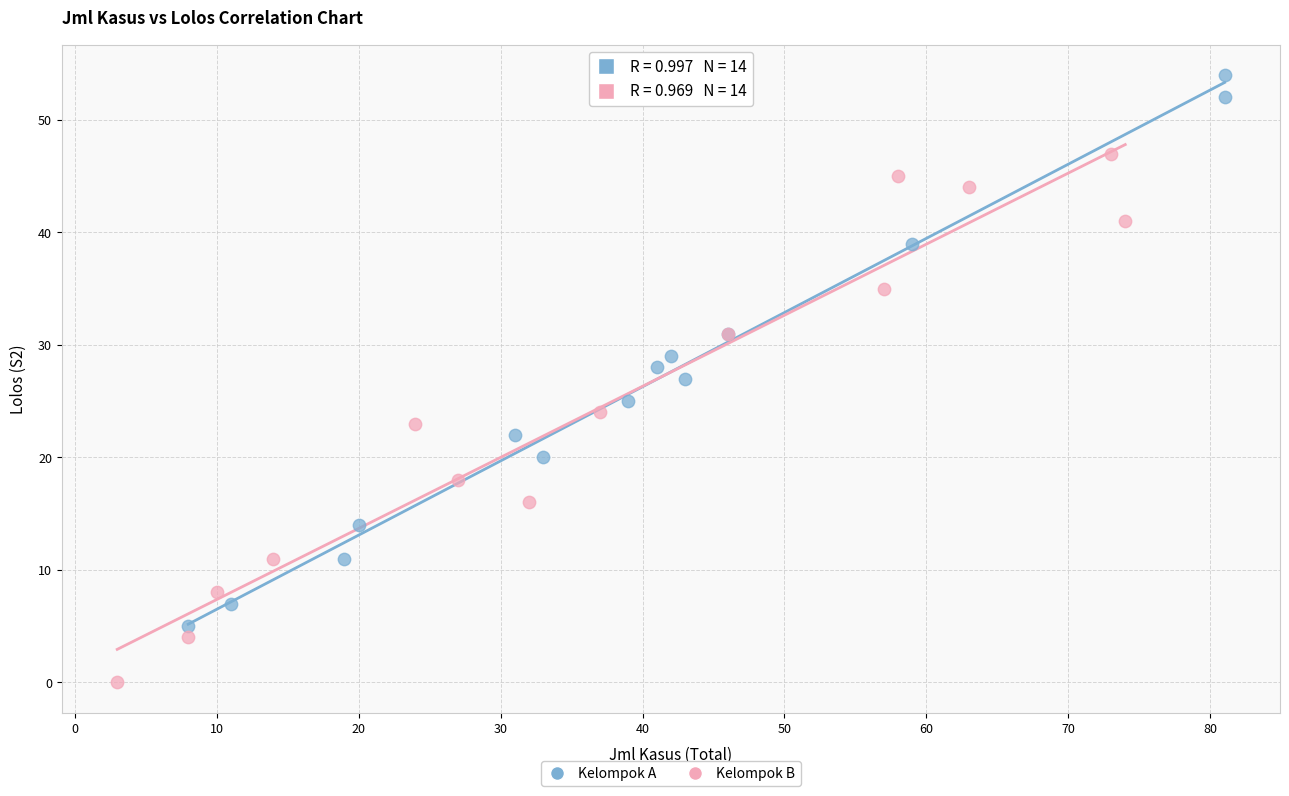

Which series reaches the minimum Y coordinate?

Kelompok B